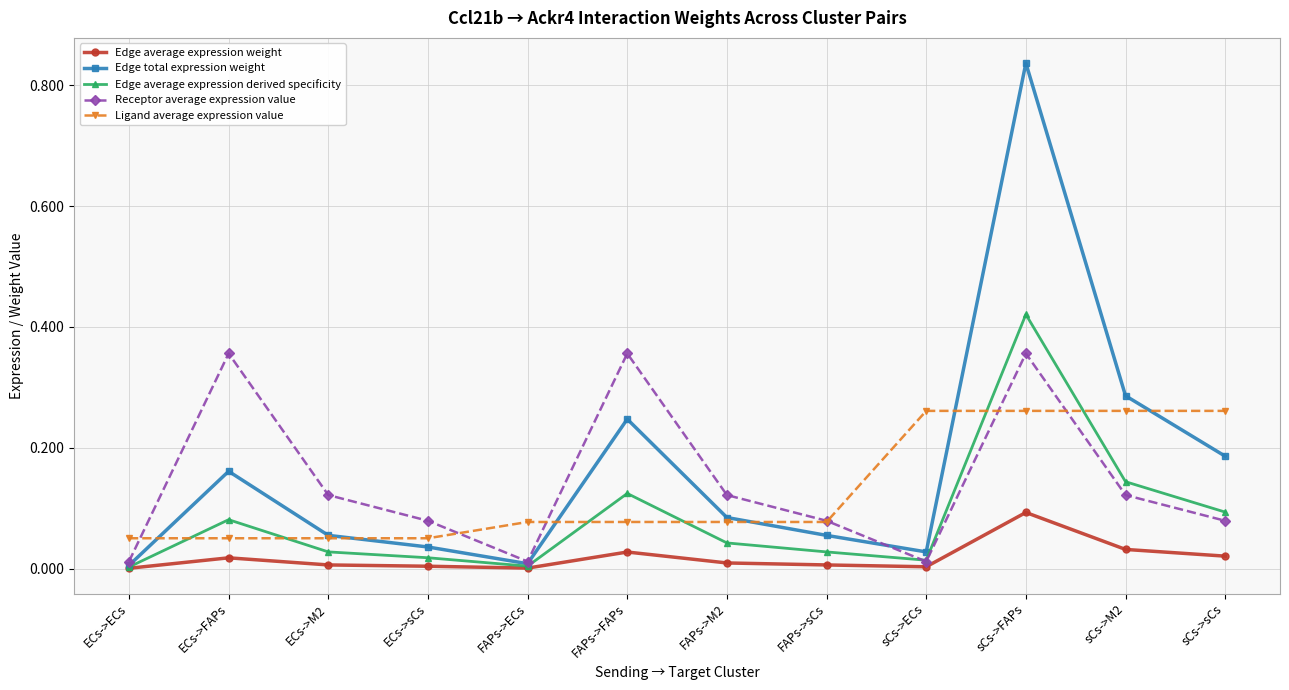

The value of Ligand average expression value at sCs->sCs is 0.4. True or false?

False